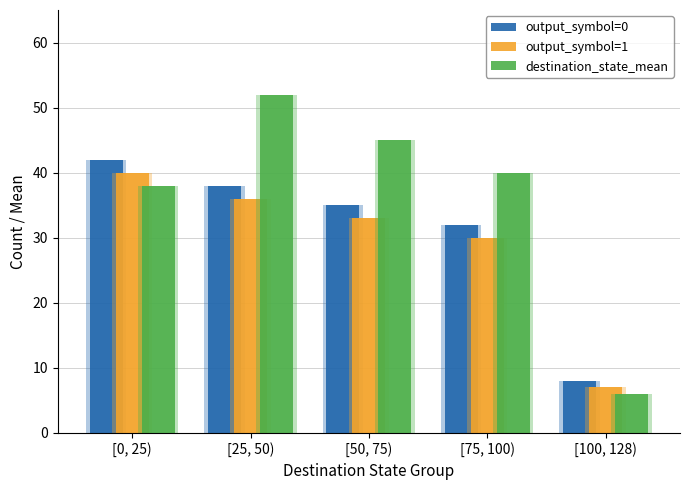

How many bars are there in total?

15